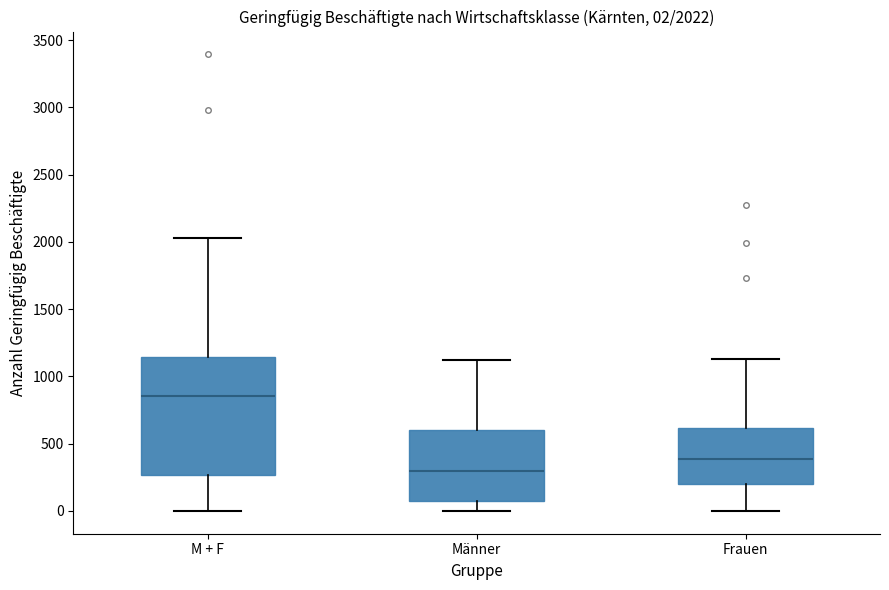

Which box has the lowest median line?

Männer